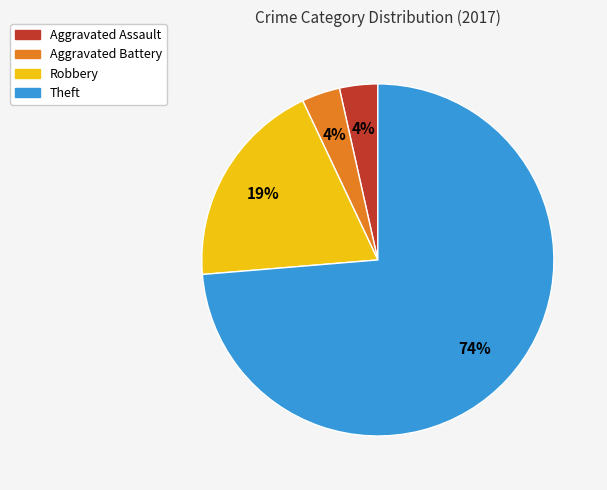

Which category has the biggest portion of the pie?

Theft